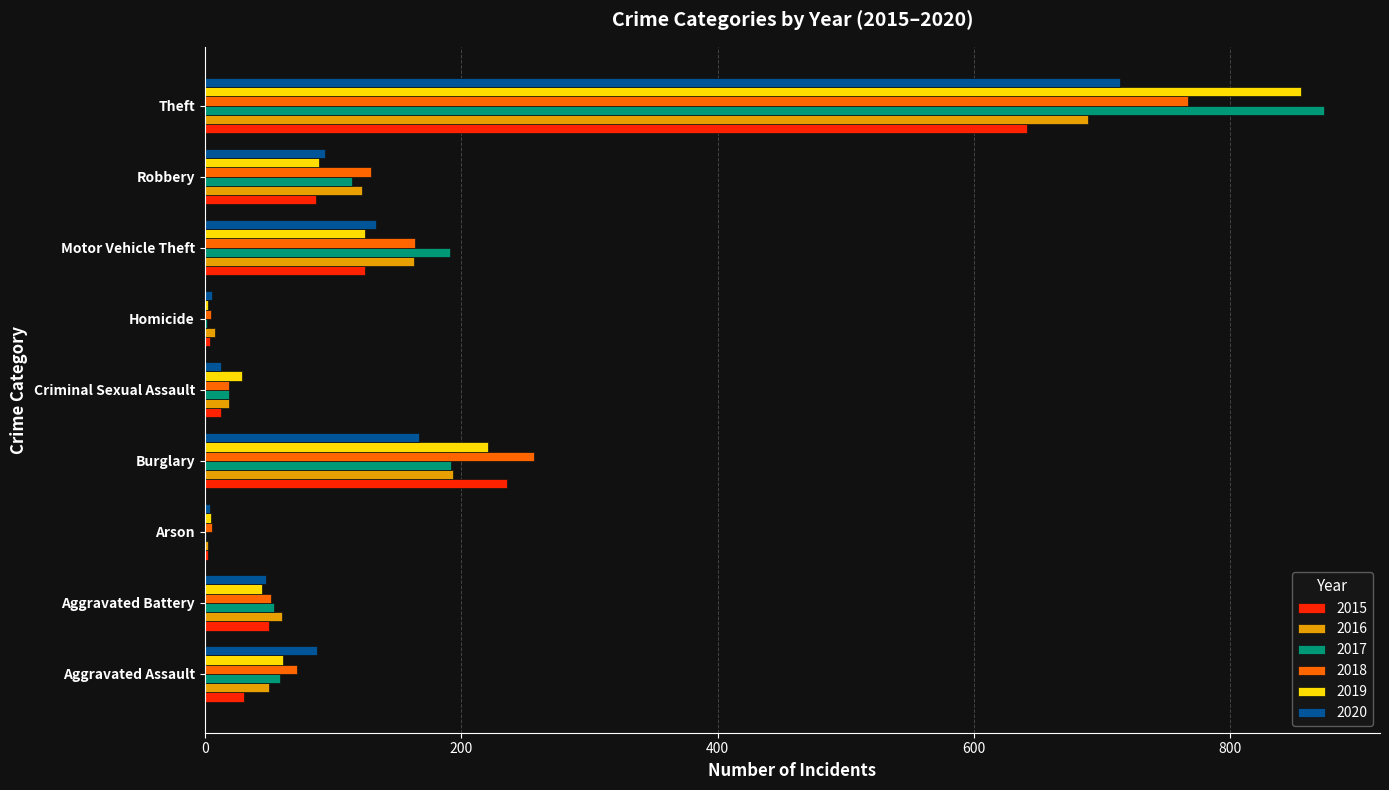

How many categories are shown in the chart?

9